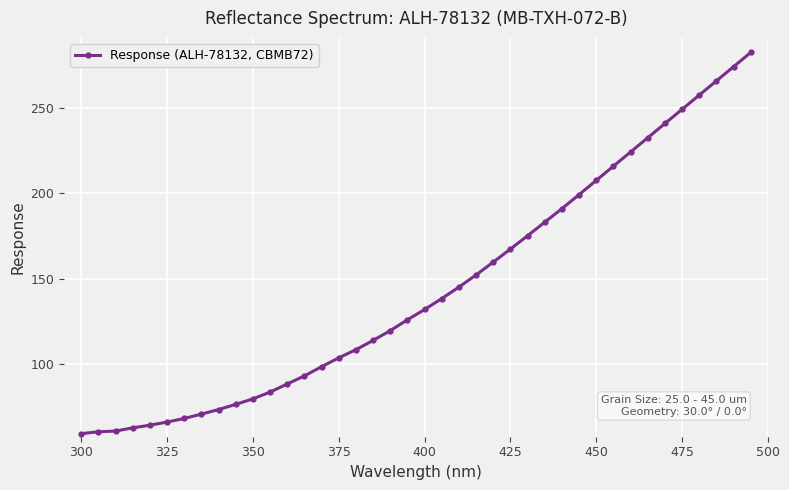

What is the maximum value shown in the chart?

282.2